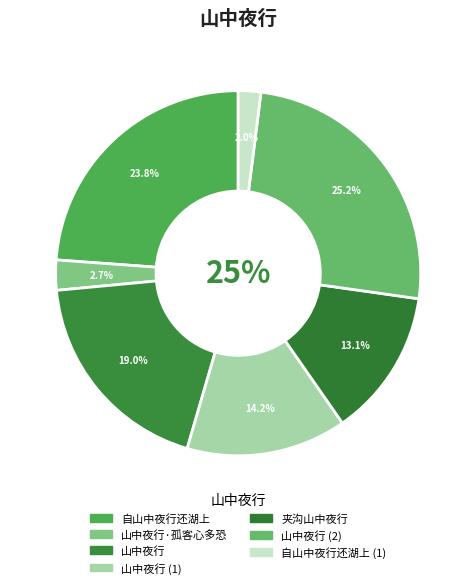

Rank the categories by value from lowest to highest.

自山中夜行还湖上, 山中夜行·孤客心多恐, 夹沟山中夜行, 山中夜行, 山中夜行, 自山中夜行还湖上, 山中夜行